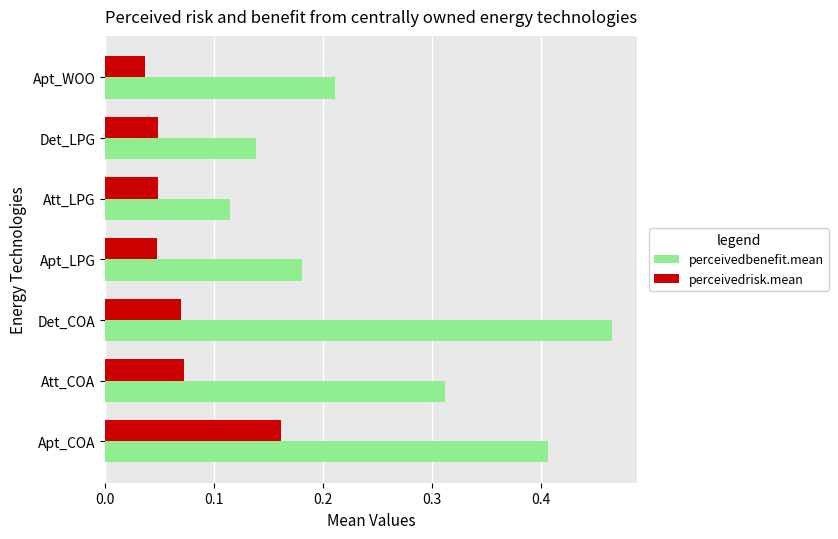

True or false: perceivedrisk.mean has a value of 0.1 at Apt_LPG.

False